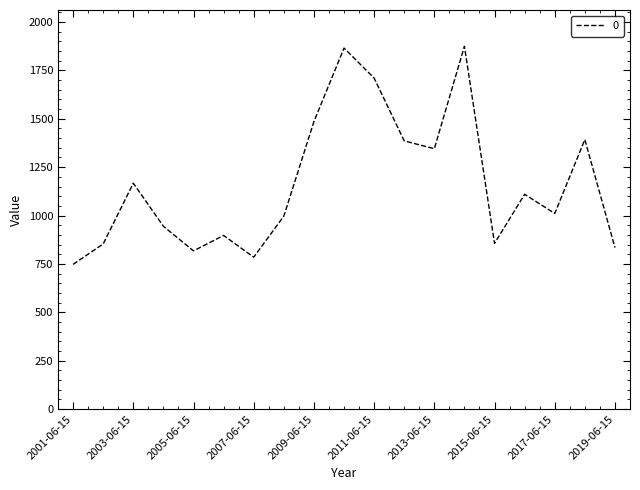

What is the sum of all values?

22080.6